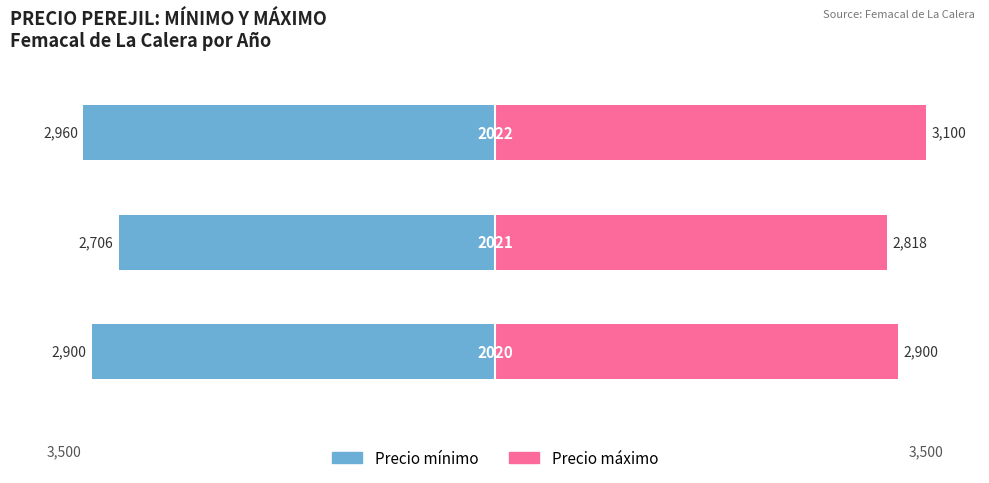

Rank the series at 1 from highest to lowest value.

Precio máximo, Precio mínimo